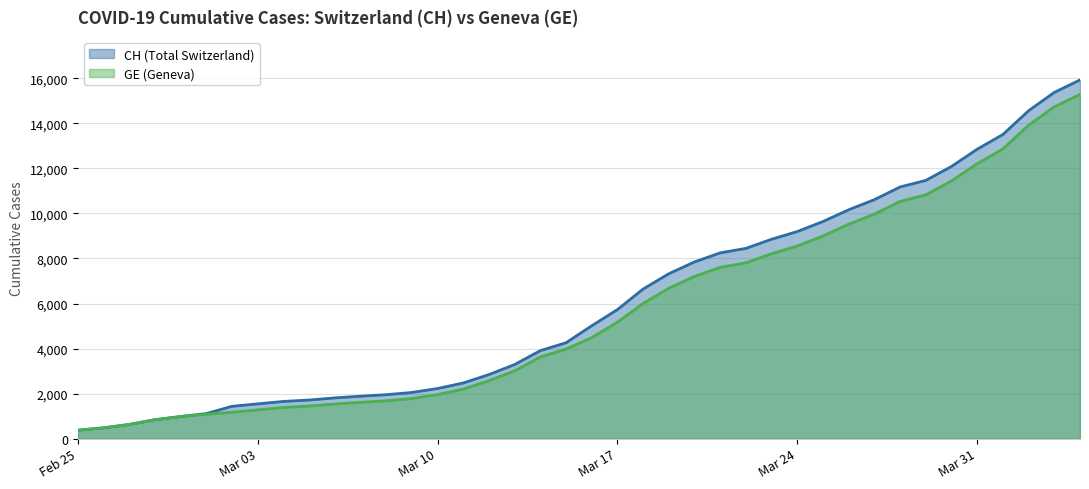

The value of CH at 2020-02-26 is 479. True or false?

True